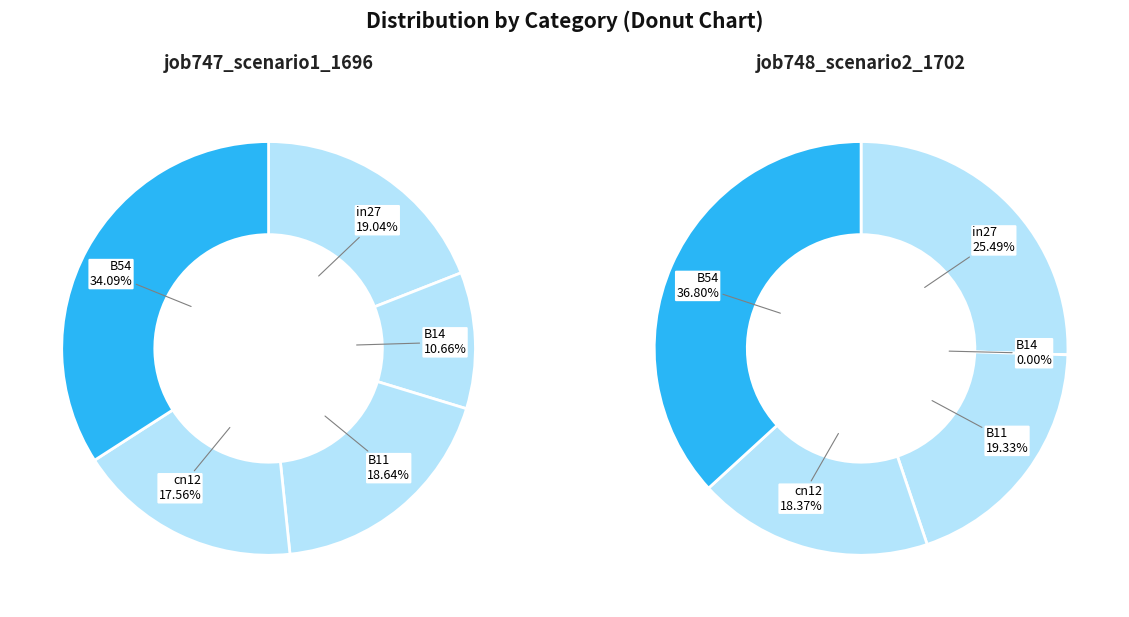

Is it true that in27 is 19% of the pie?

True